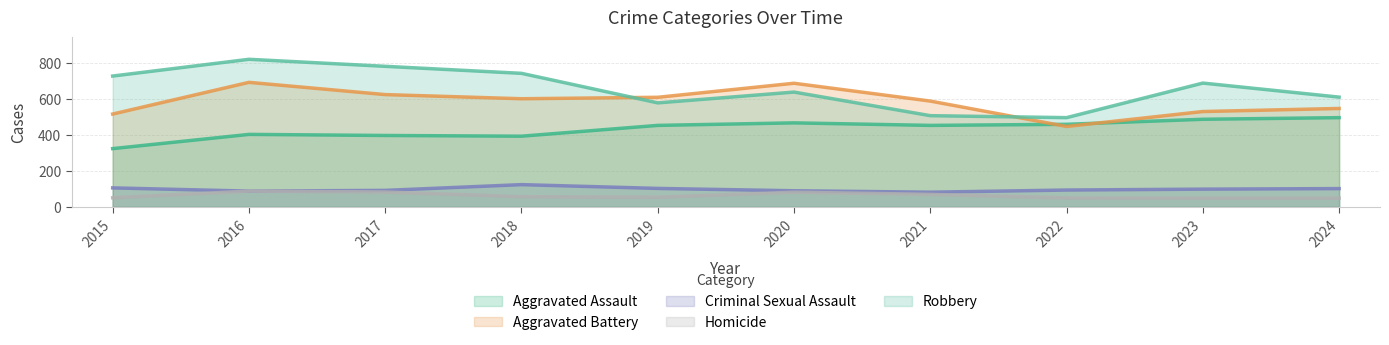

True or false: Criminal Sexual Assault and Robbery intersect in this chart.

False